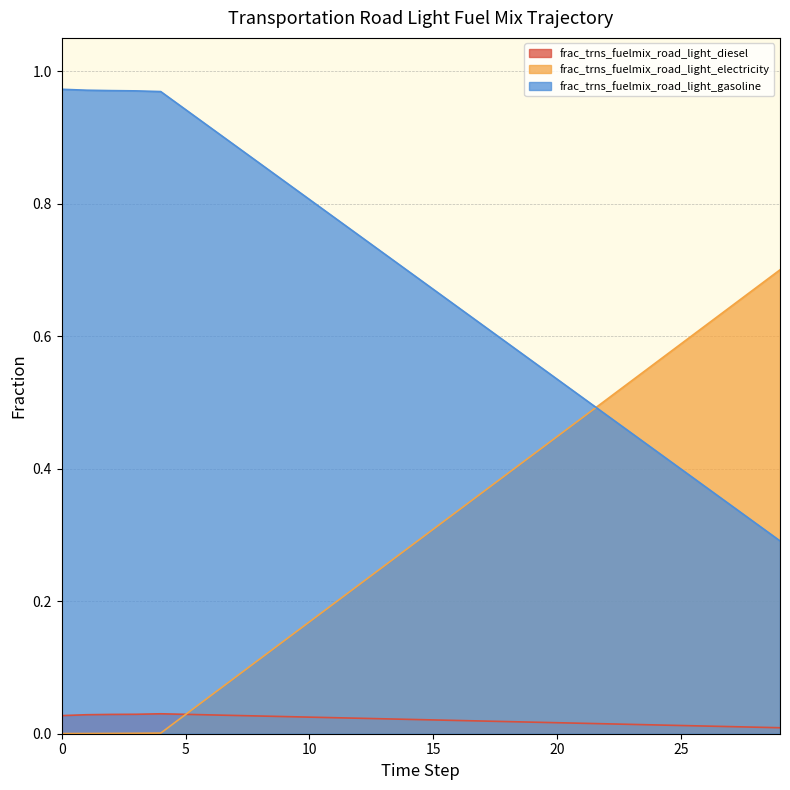

What is the difference between the highest and lowest values at 21?

0.5